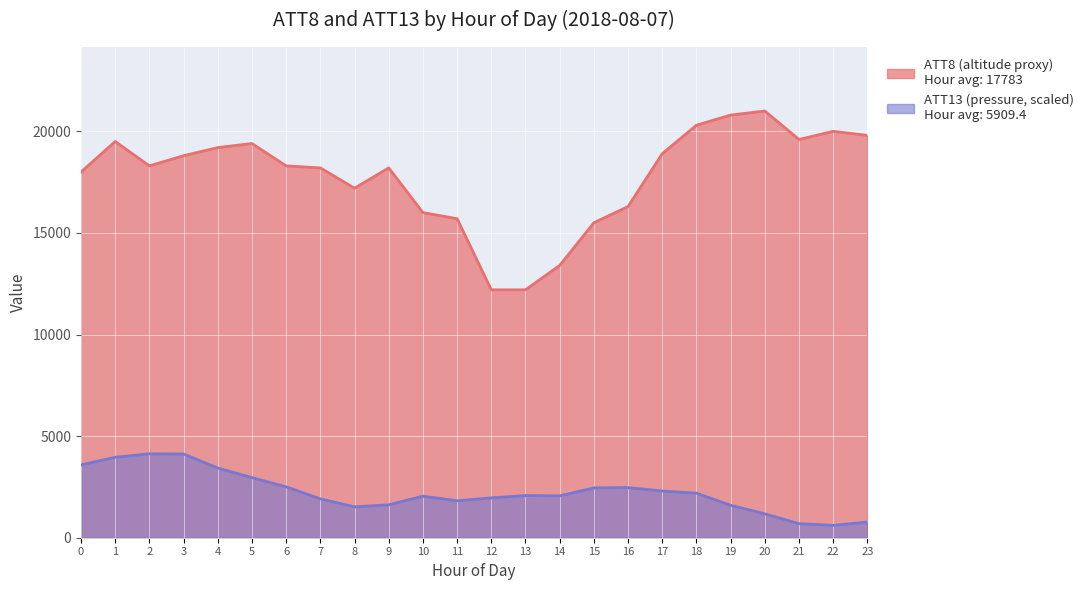

What is the minimum value shown in the chart?

610.0